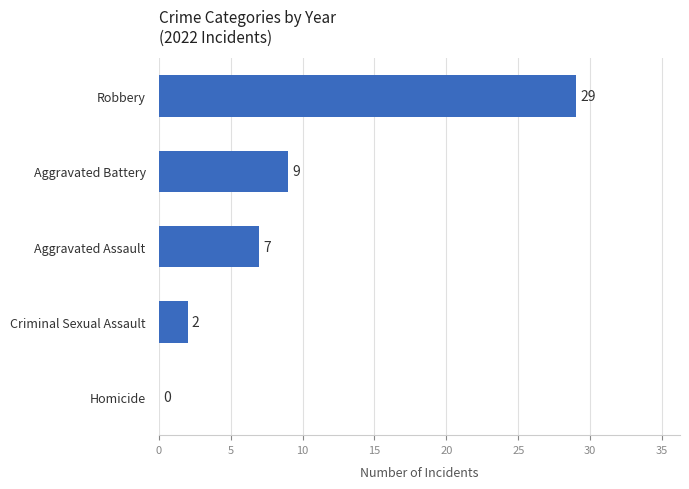

Reading bottom to top, list all the values displayed in this chart.

Homicide=0	Criminal Sexual Assault=2	Aggravated Assault=7	Aggravated Battery=9	Robbery=29